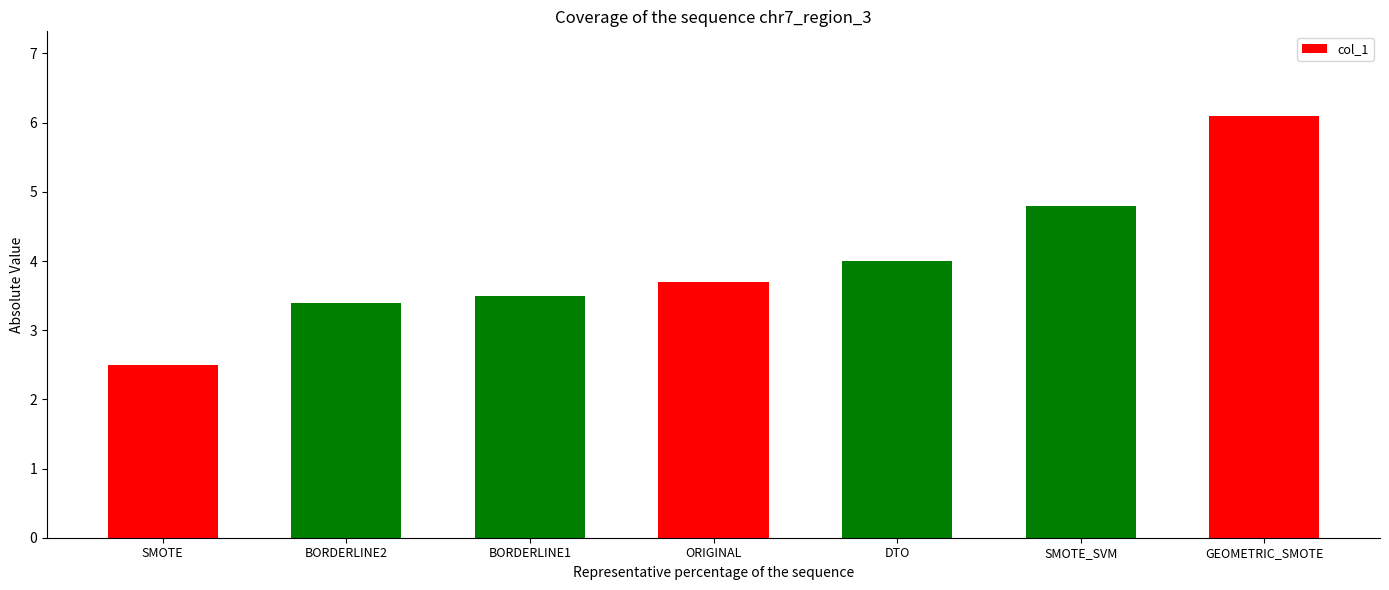

What is the label of the 1st bar from the left?

SMOTE